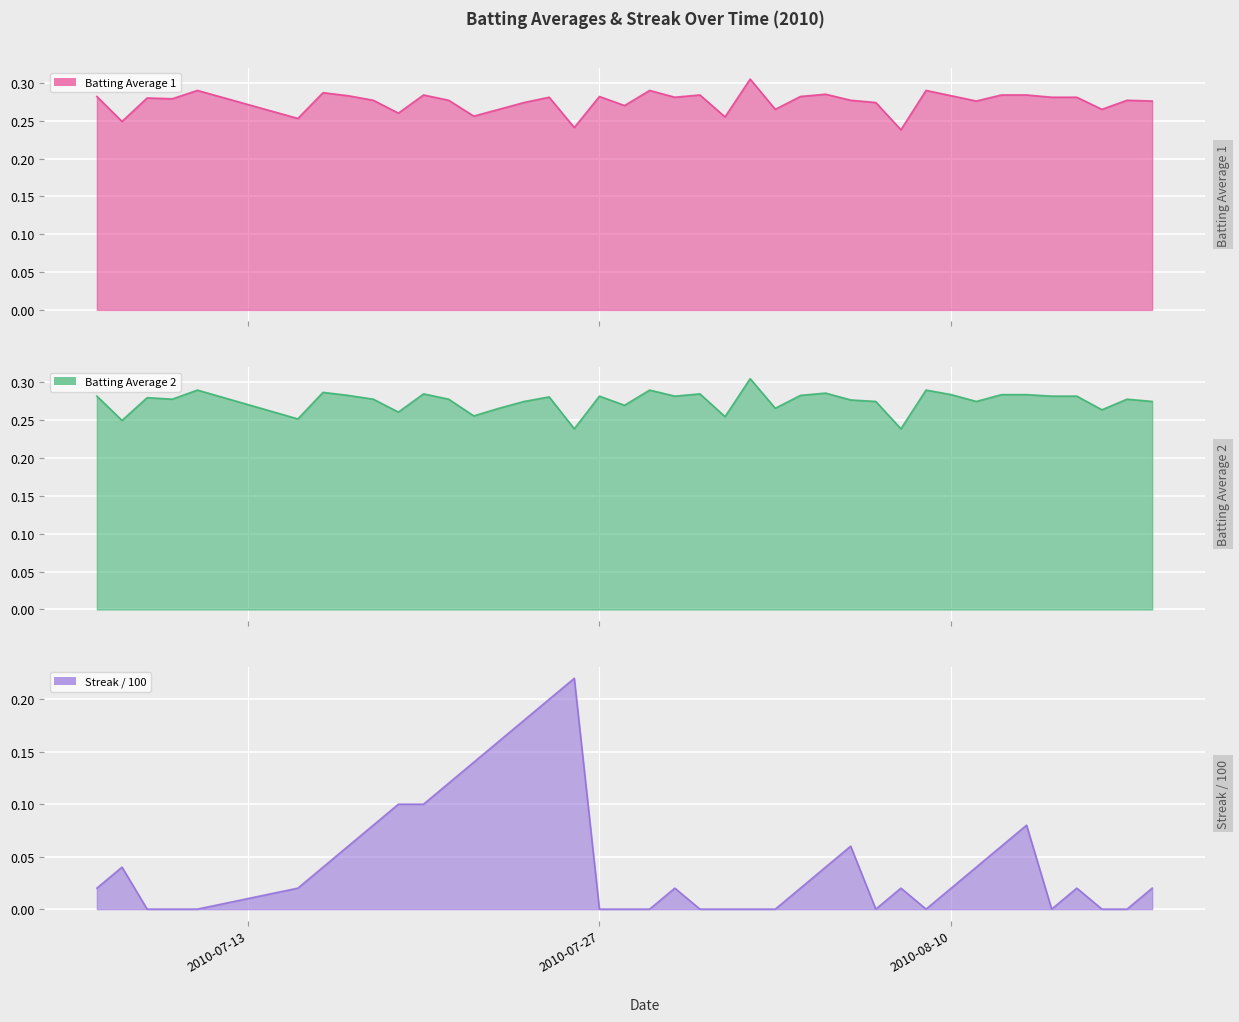

List the series in order of their peak value, highest first.

Batting Average1, Batting Average2, Streak